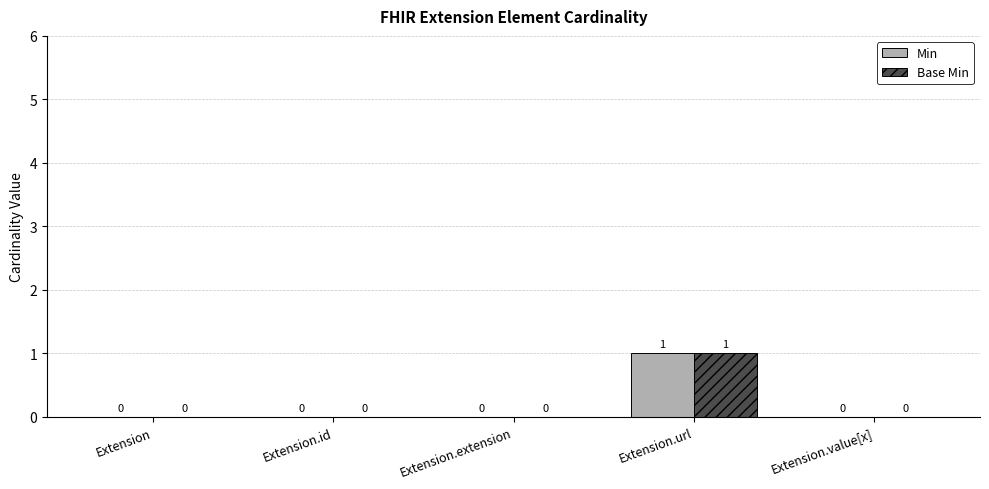

How many Base Min values are between 0 and 1?

5